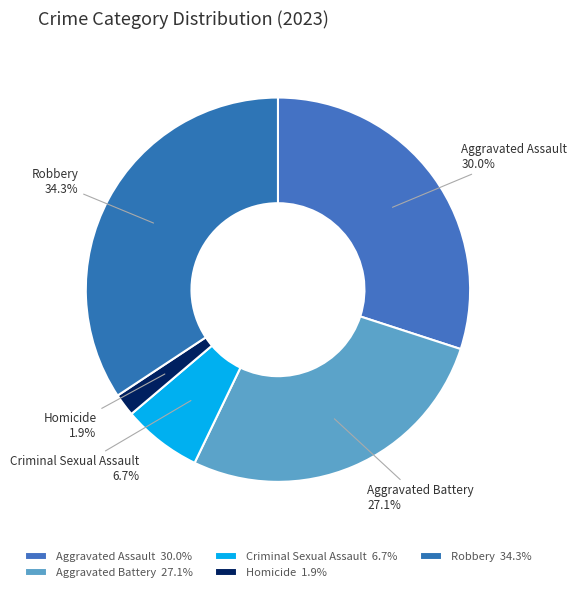

How much of the chart is everything except Homicide?

98.1%